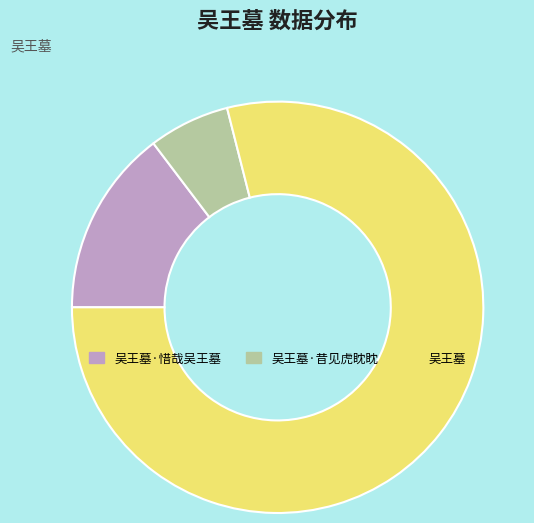

Which has a higher value, 吴王墓·昔见虎眈眈 or 吴王墓·惜哉吴王墓?

吴王墓·惜哉吴王墓